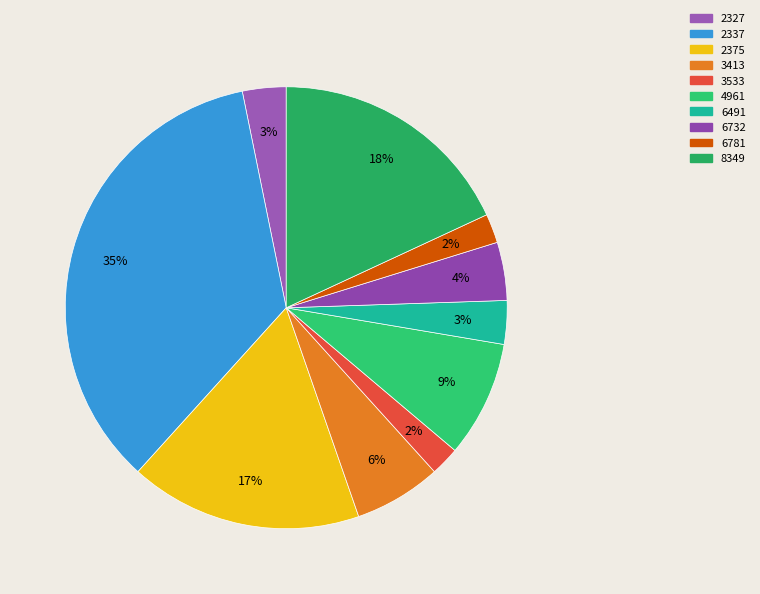

Rank the categories by value from lowest to highest.

3533, 6781, 2327, 6491, 6732, 3413, 4961, 2375, 8349, 2337